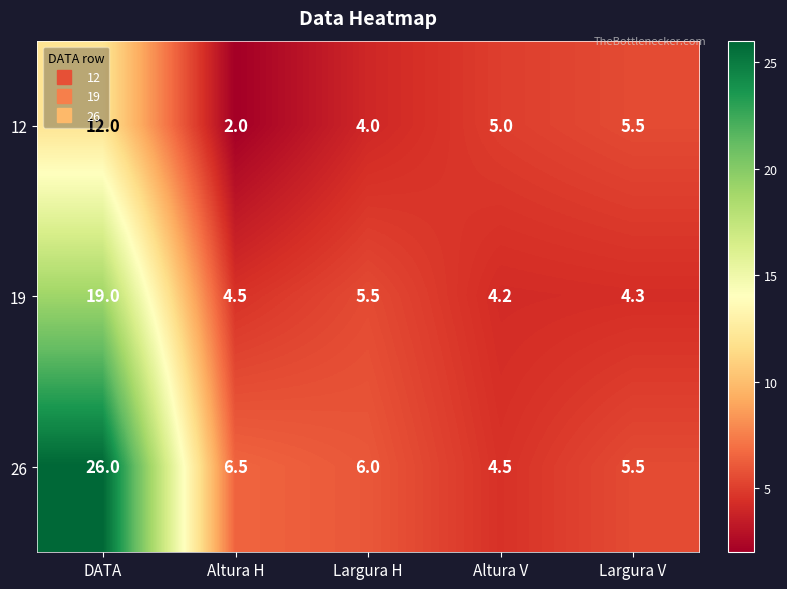

Rank the series by their maximum value, from lowest to highest.

12, 19, 26